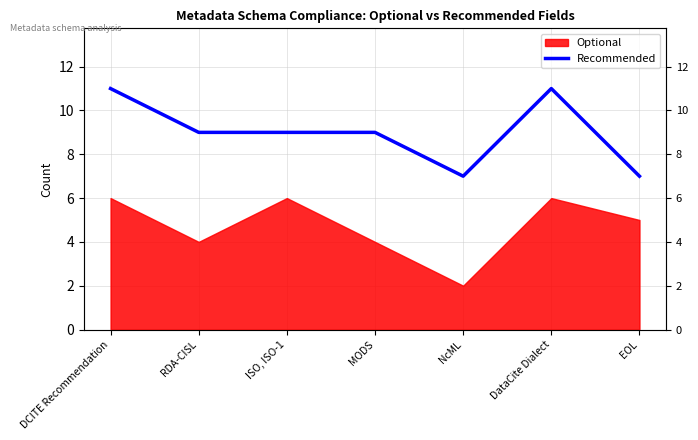

What position from the right is NcML?

3